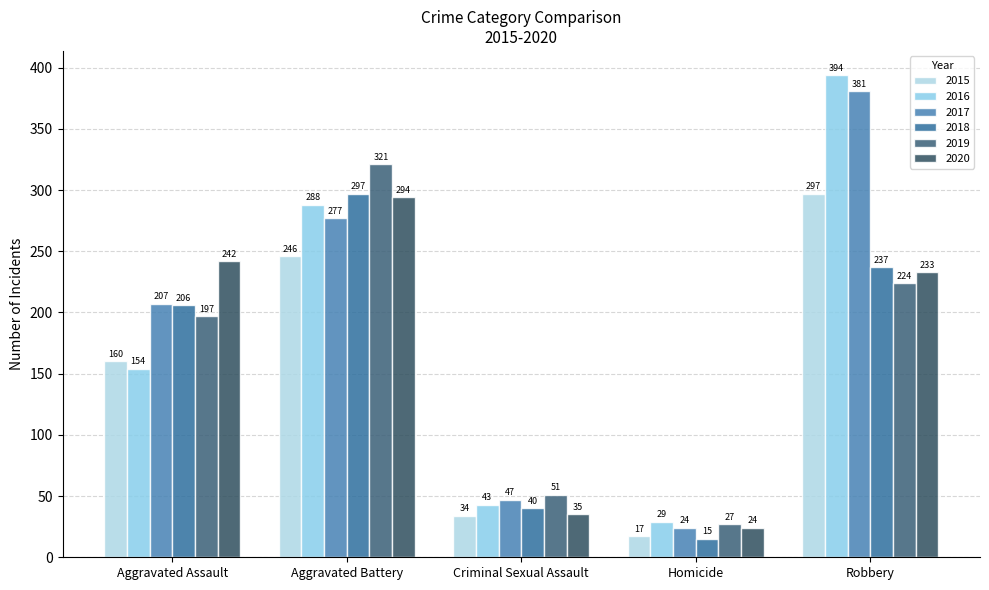

What is the maximum value for 2016?

394